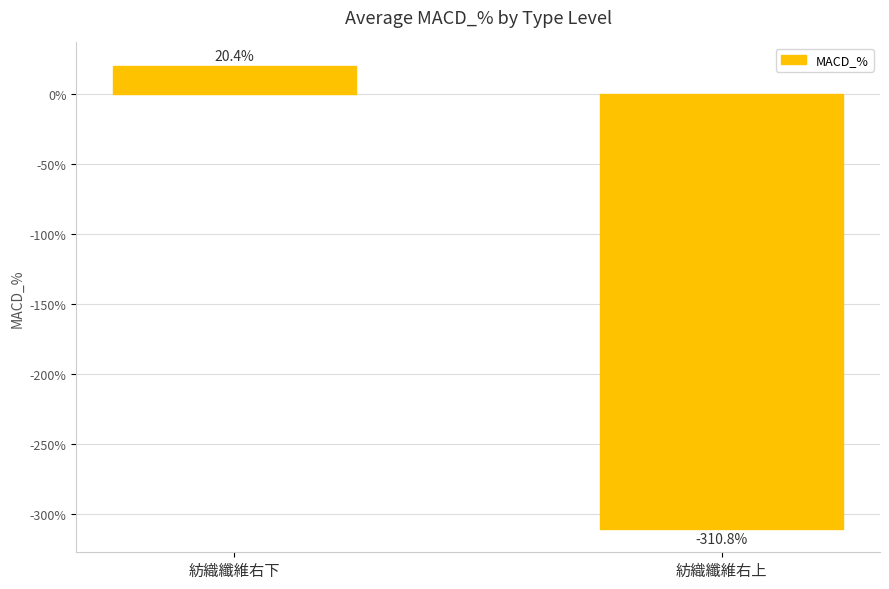

Reading left to right, what are all the values shown in this chart?

20.4	-310.8